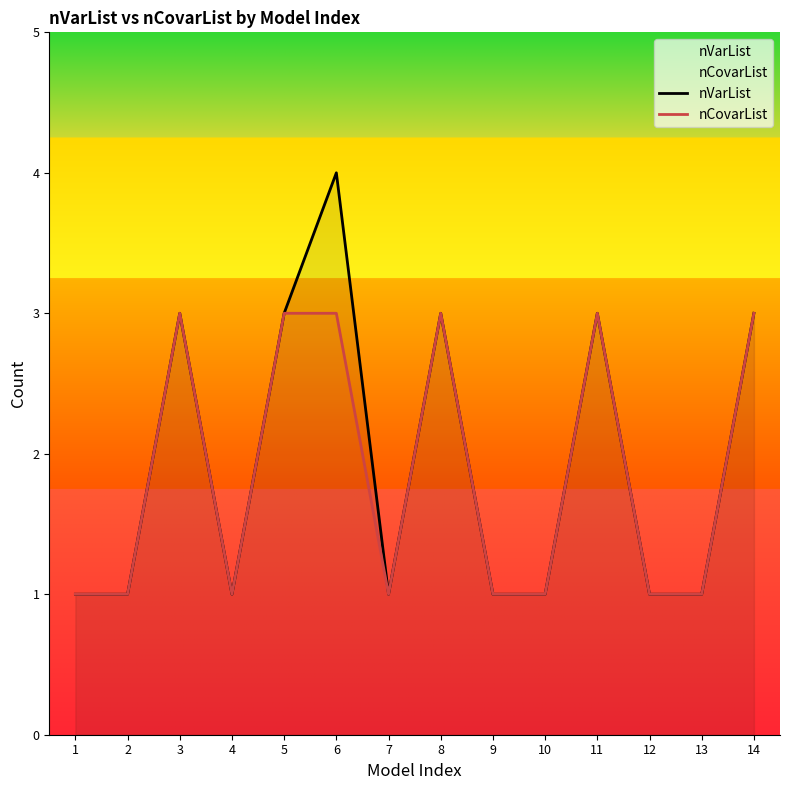

What is the greatest value displayed?

4